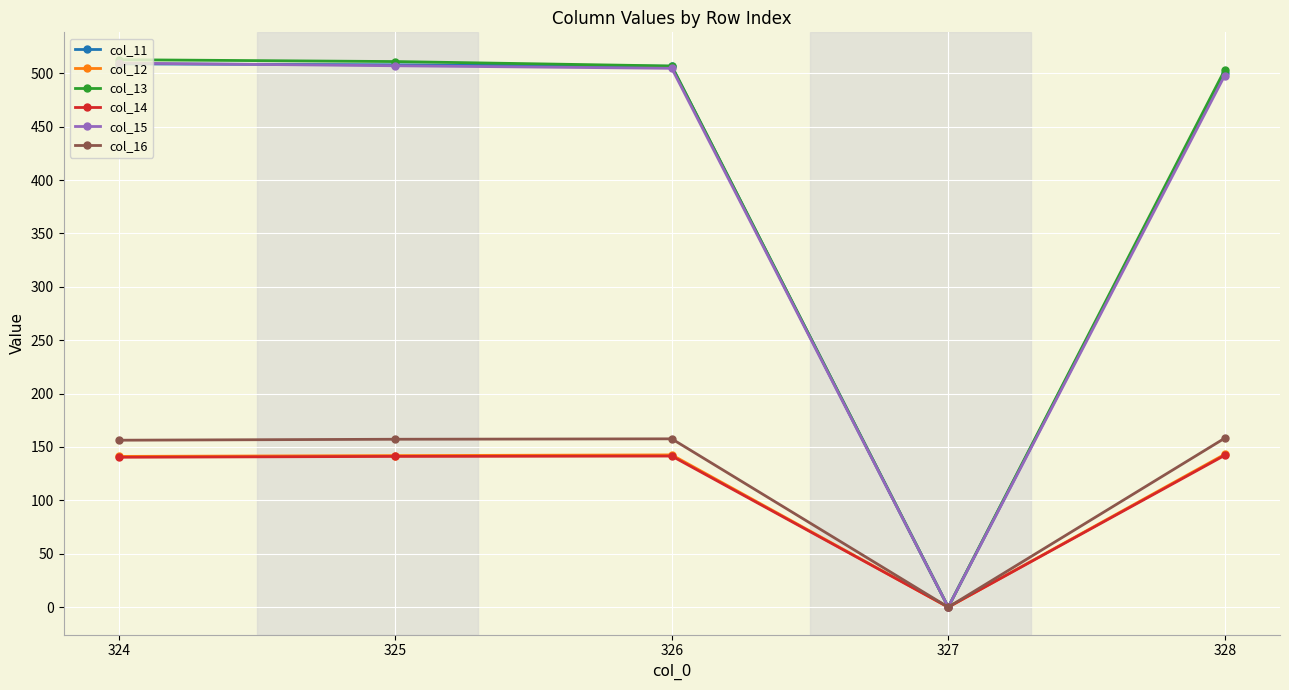

How many positive values does the col_15 series have?

4